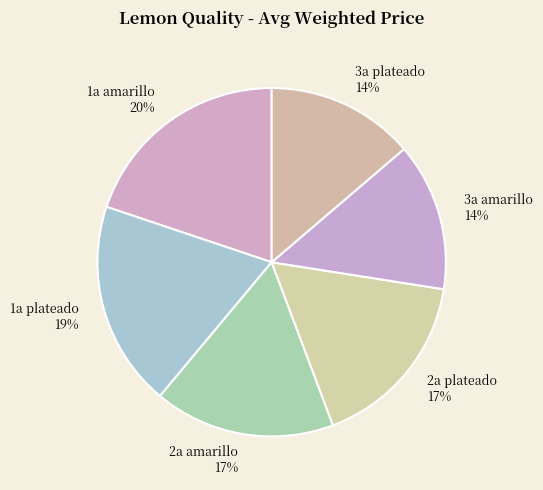

Approximately how many times larger is the value at 1a amarillo compared to 2a plateado?

1.2